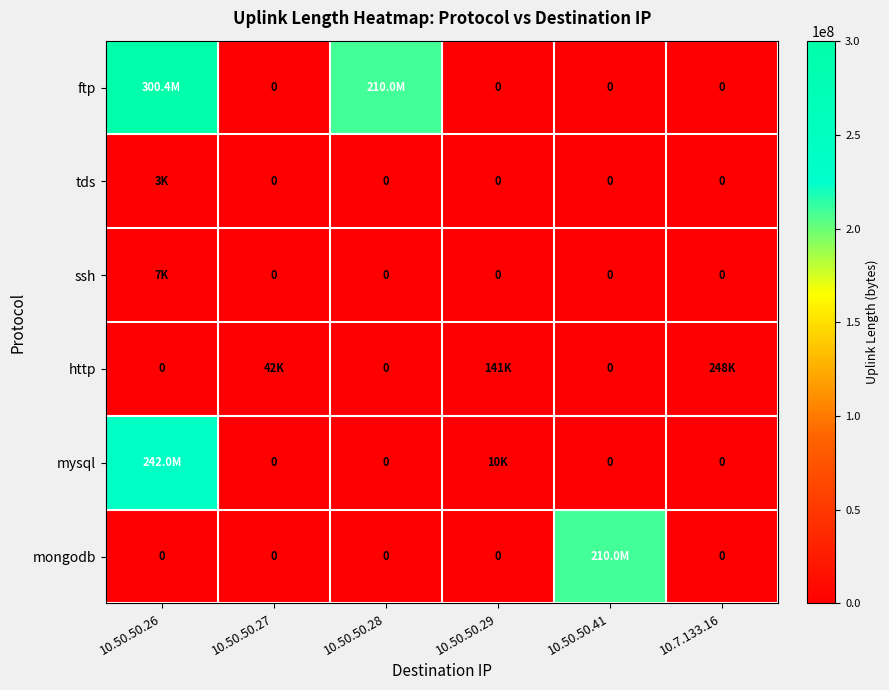

Rank the categories by ftp value from lowest to highest.

10.50.50.27, 10.50.50.29, 10.50.50.41, 10.7.133.16, 10.50.50.28, 10.50.50.26